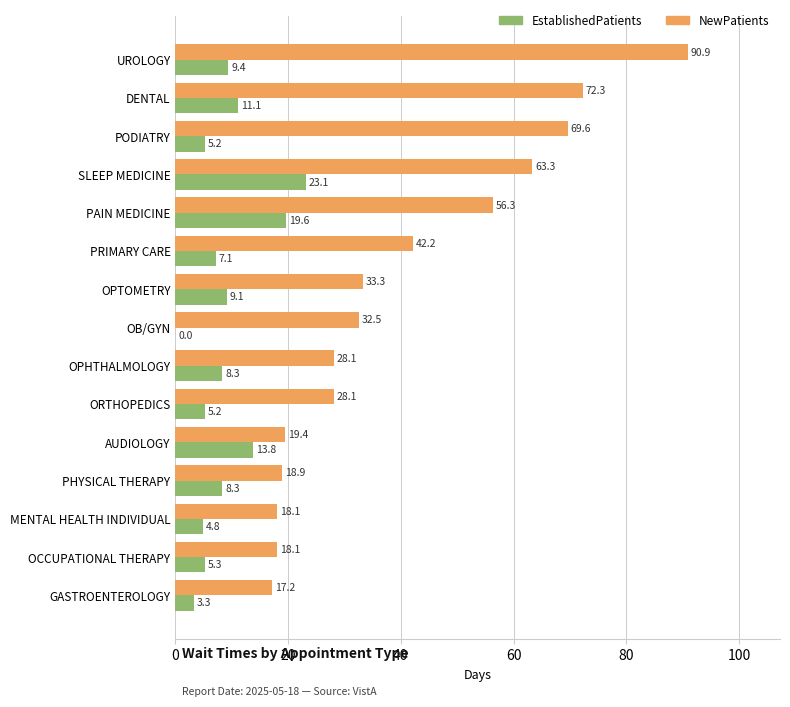

What is the sum of the EstablishedPatients values at UROLOGY and DENTAL?

20.5